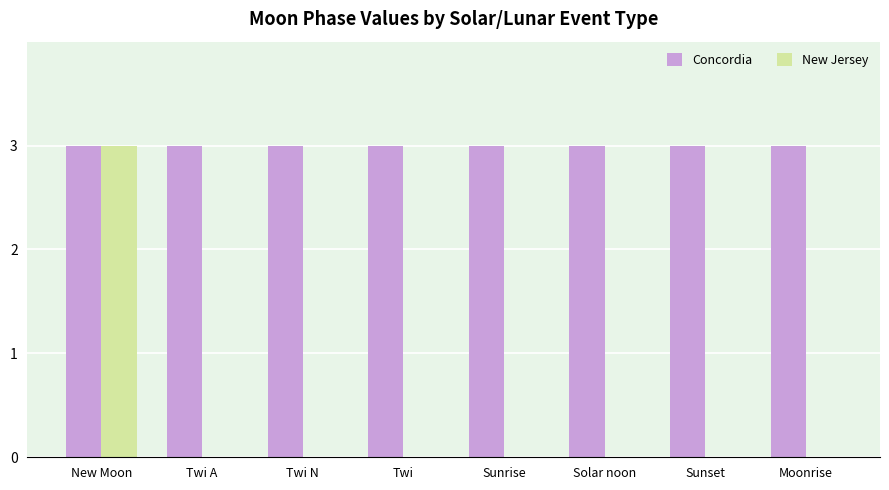

The Concordia series shows 2 at Moonrise. True or false?

False